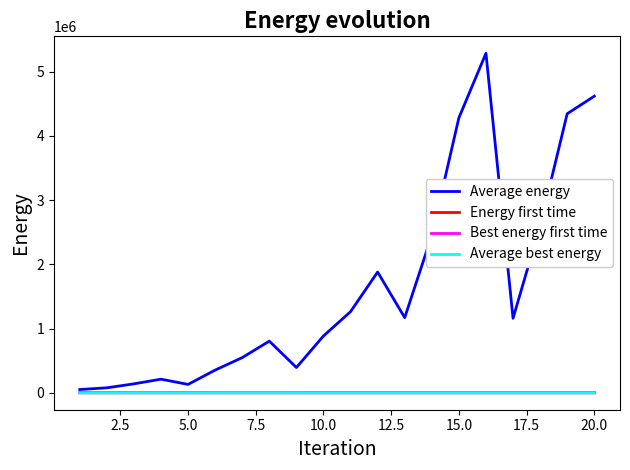

What is the maximum value for Average energy?

5286886.1